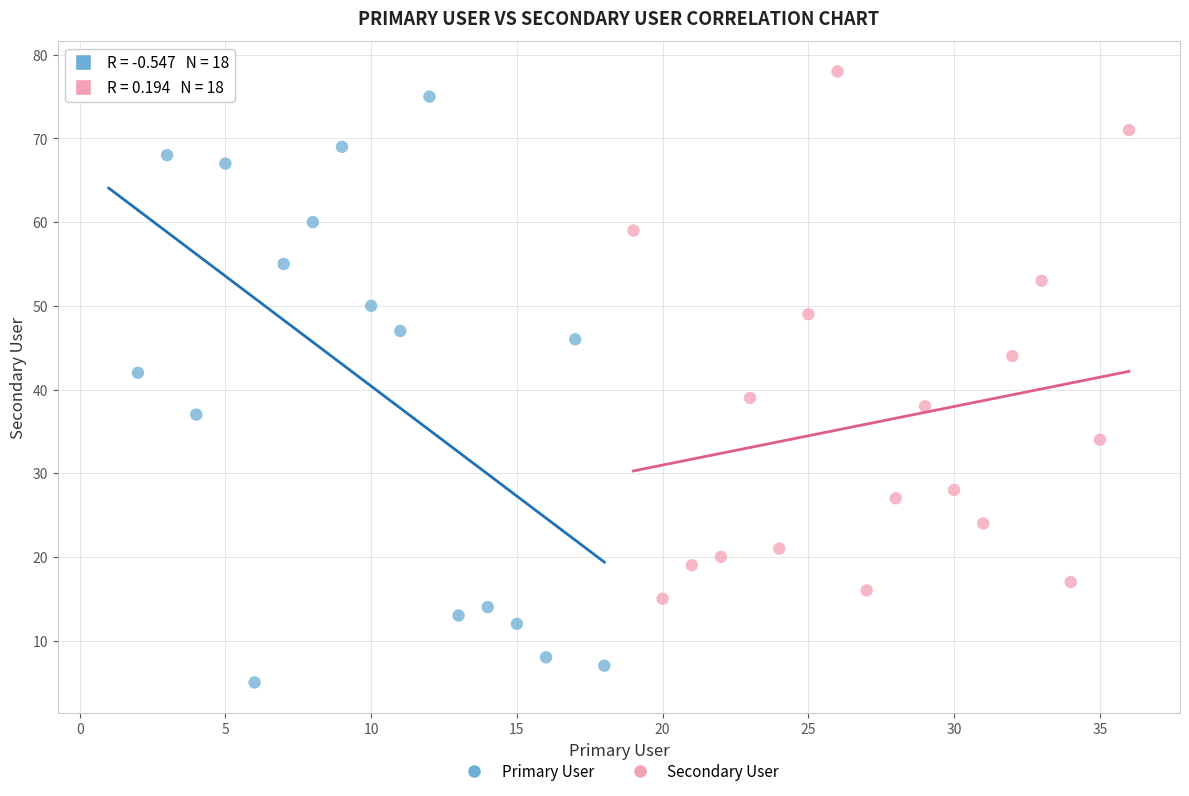

What are all the series names shown in the legend?

Primary User, Secondary User